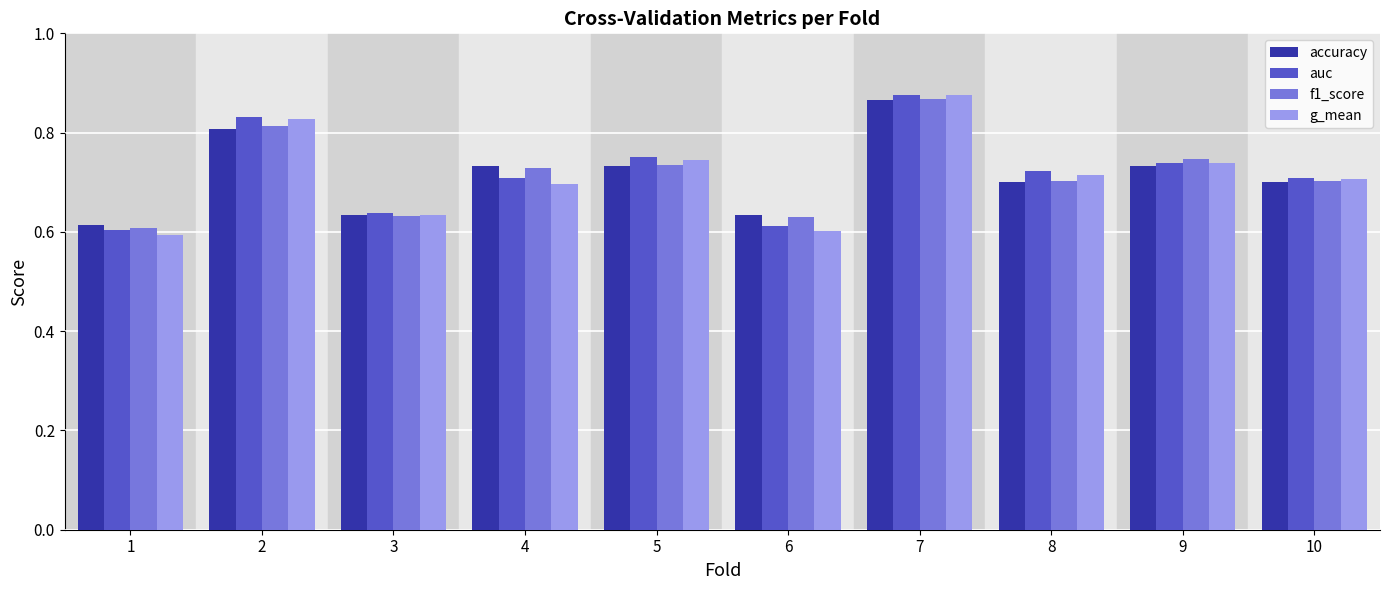

True or false: auc has a value of 0.6 at 1.

True